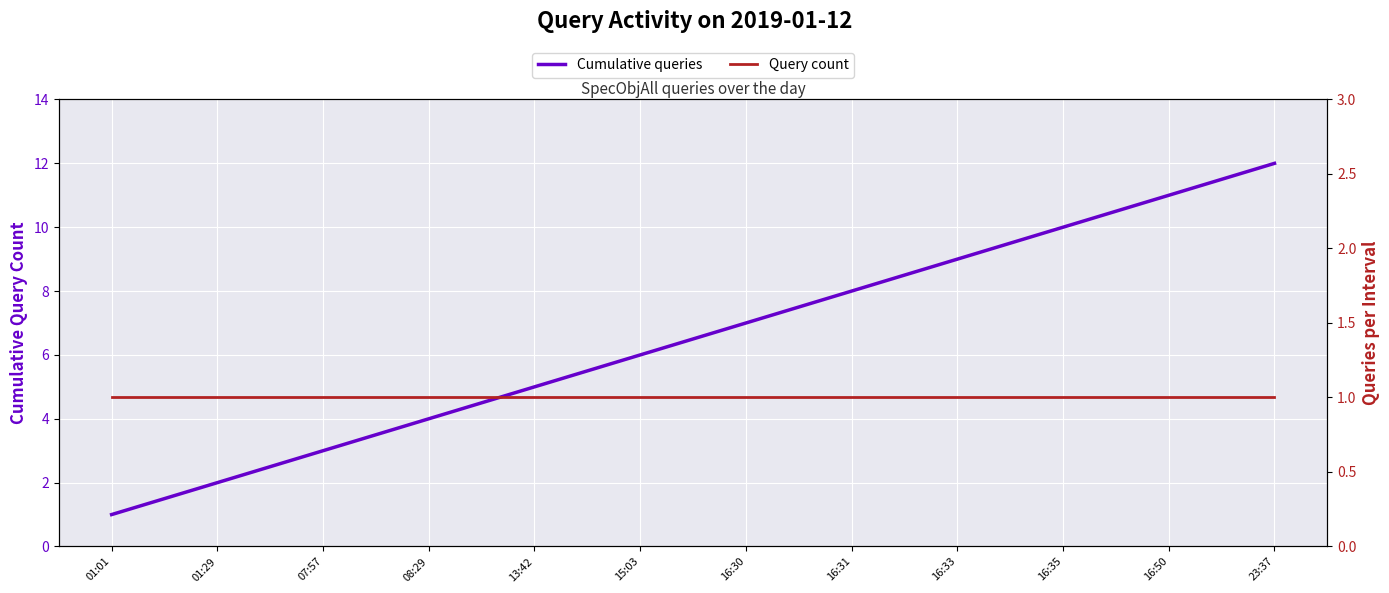

Is this an area chart (filled region under the line)?

No